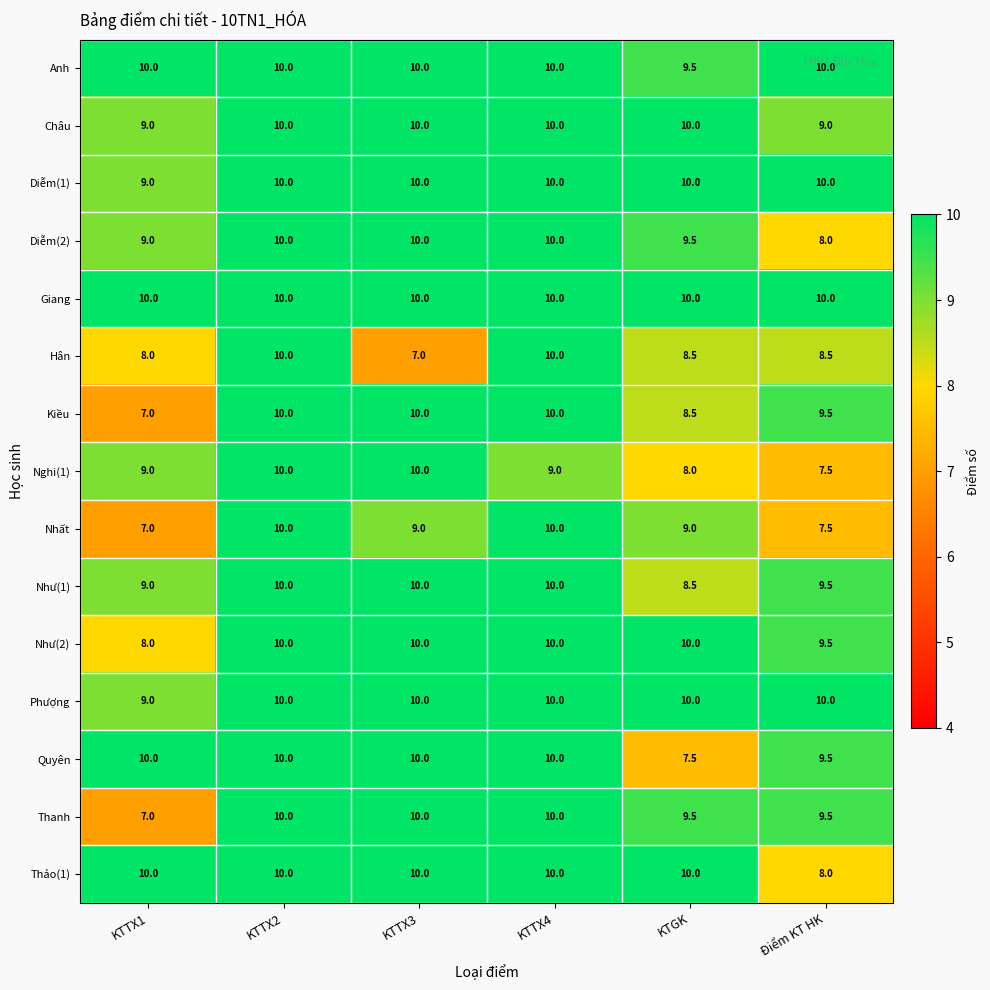

What is the difference between the maximum and minimum values in the Kiều series?

3.0